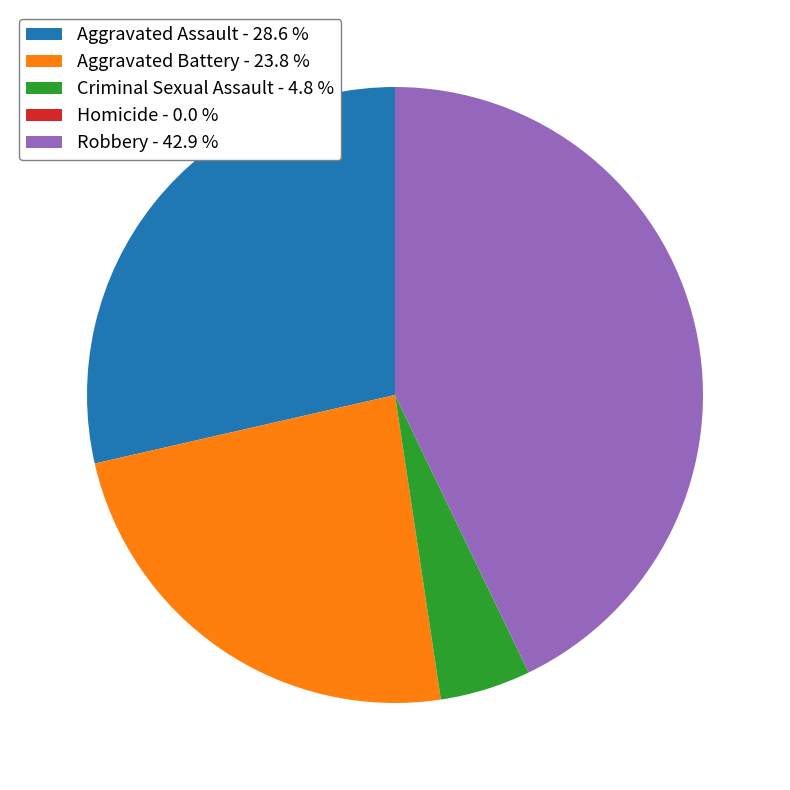

Is the sum of Aggravated Assault - 28.6 % and Robbery - 42.9 % greater than half?

Yes